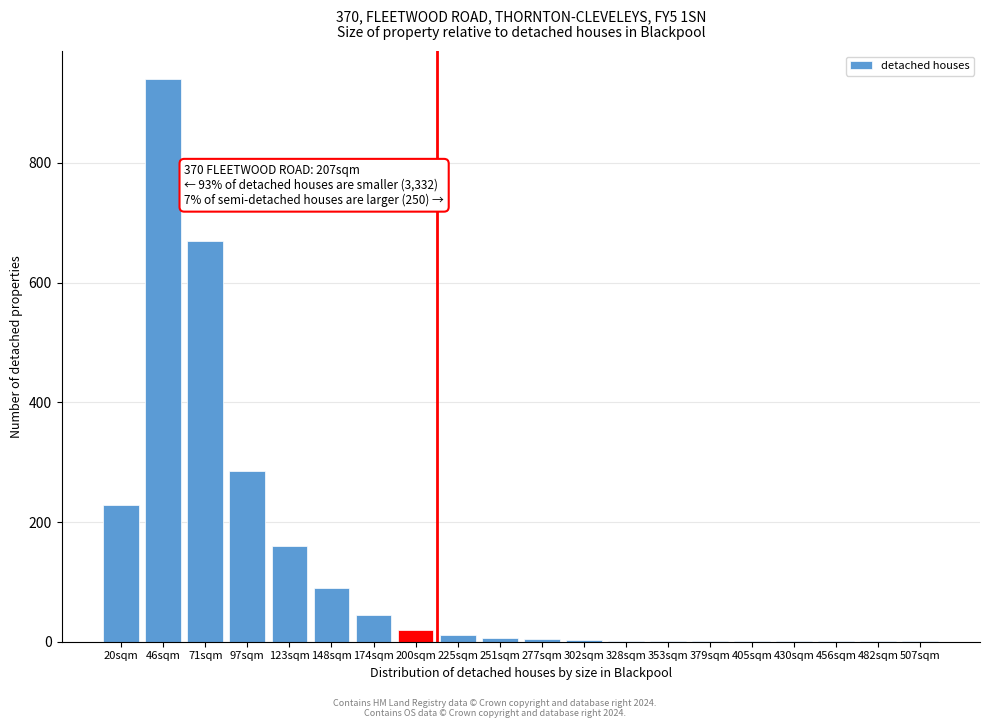

Which label corresponds to the largest value in the chart?

46sqm